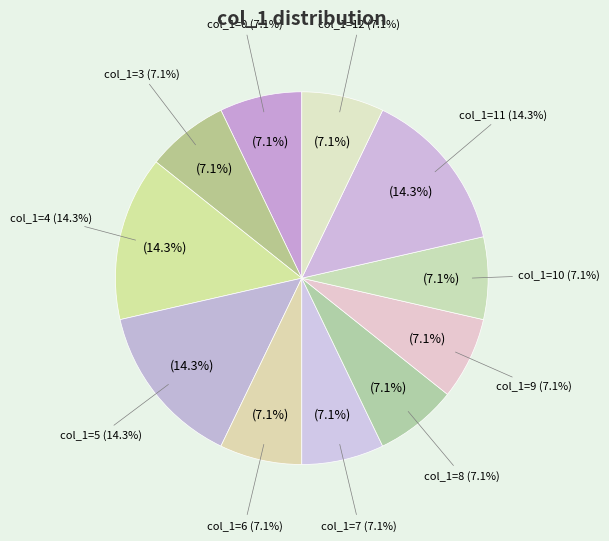

Is the sum of 4 and 10 greater than half?

No